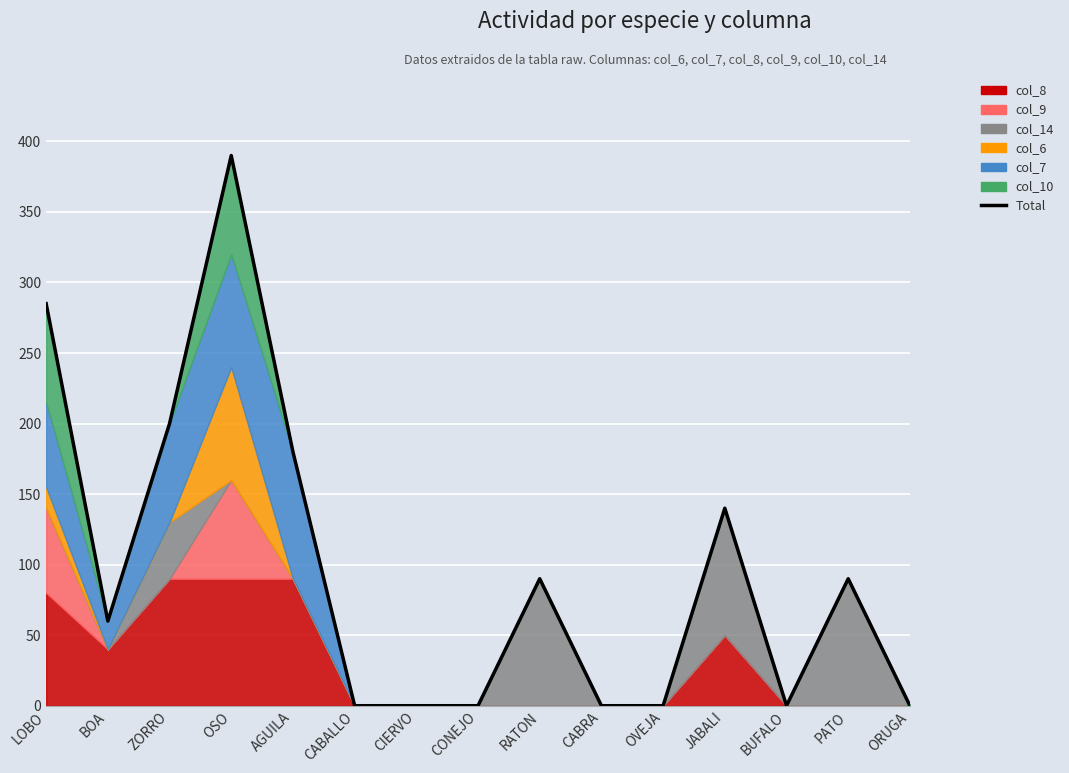

What is the label of the 13th point from the right?

ZORRO